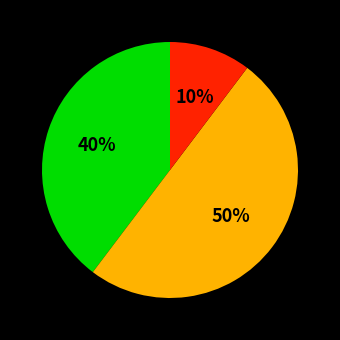

To the nearest percent, what is the difference between the largest and smallest slice percentages?

40%